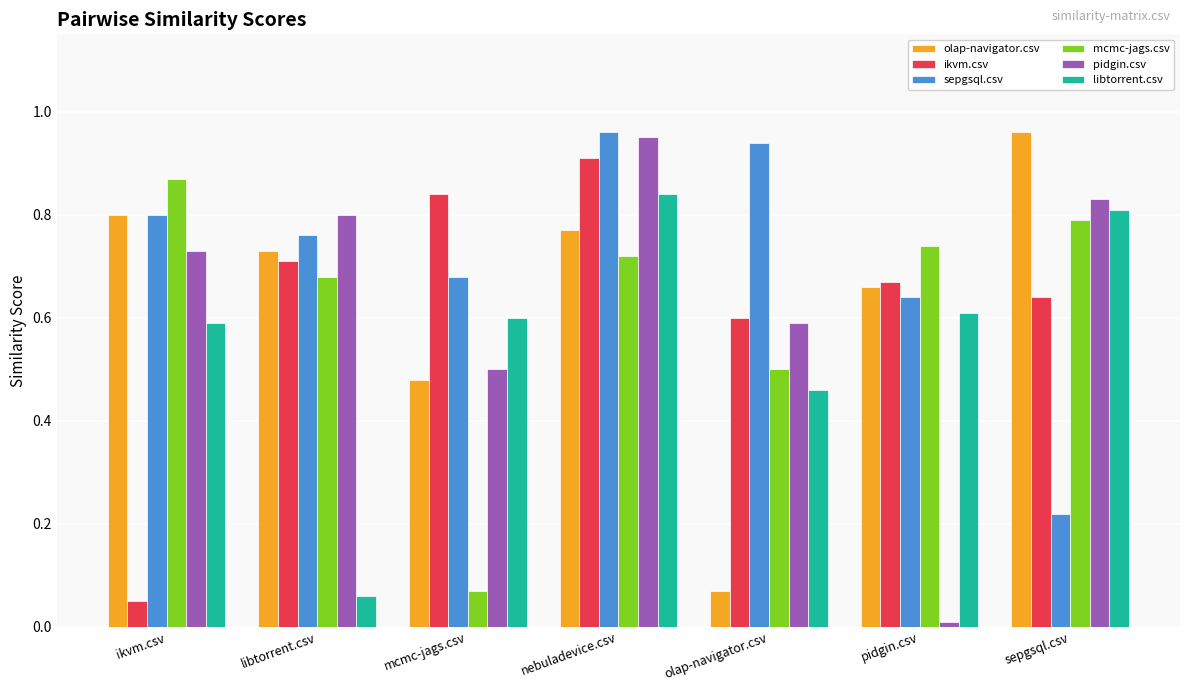

The pidgin.csv series shows 0.9 at nebuladevice.csv. True or false?

True